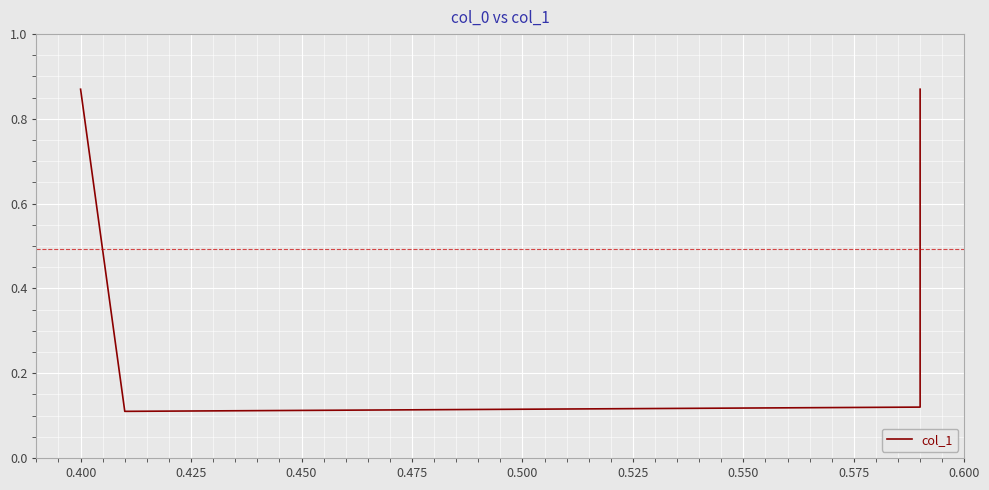

True or false: there are more than 1 points higher than both neighbors.

False